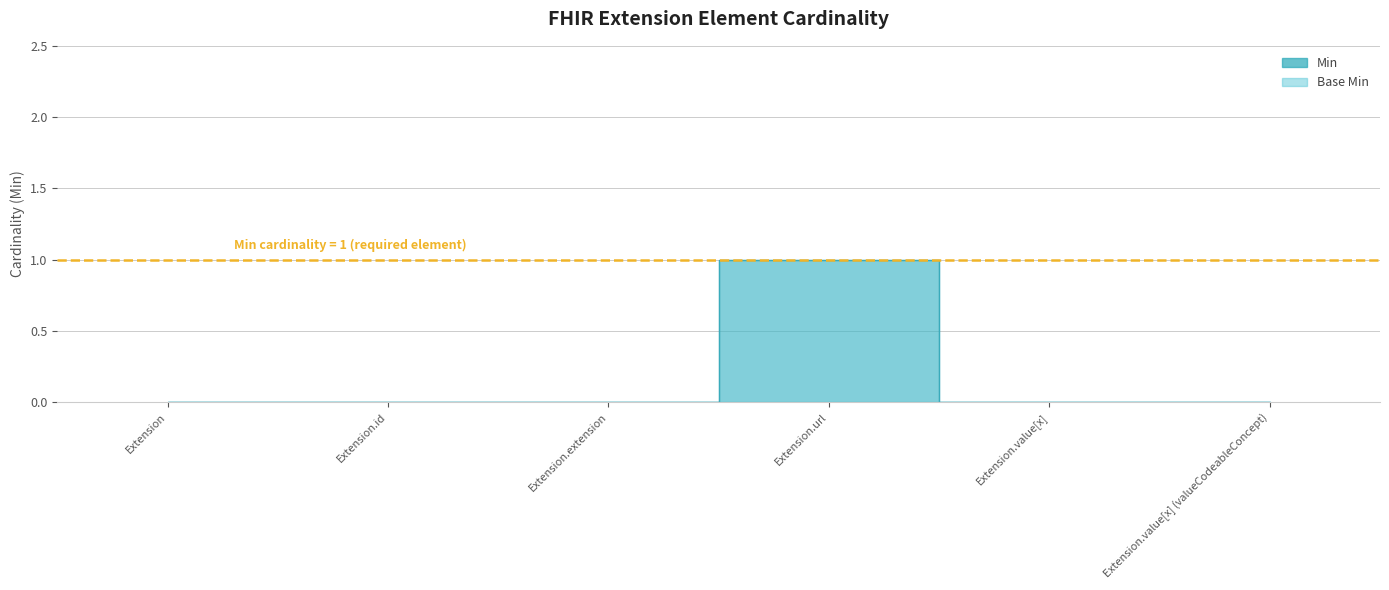

True or false: Base Min has a value of -1 at Extension.id.

False